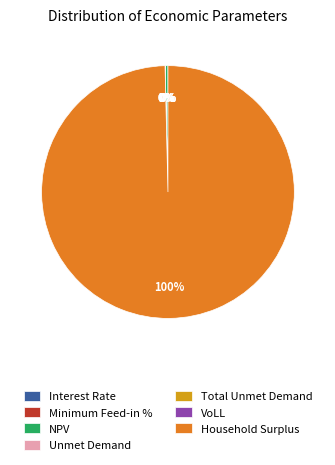

Which slice represents more than half of the pie?

Household Surplus